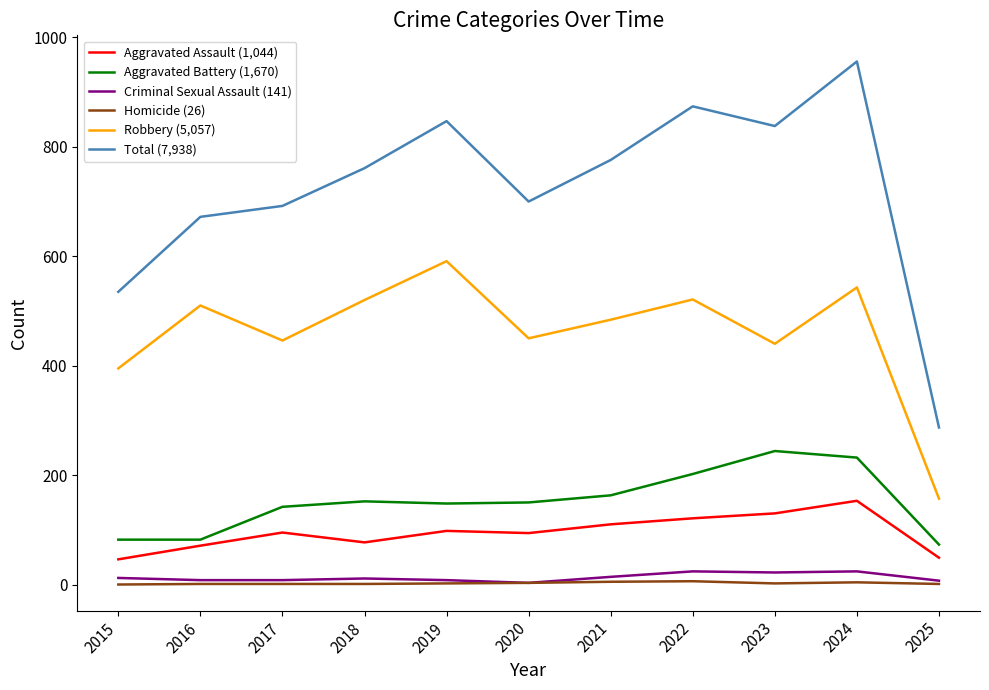

True or false: Aggravated Assault (1,044) and Criminal Sexual Assault (141) intersect in this chart.

False